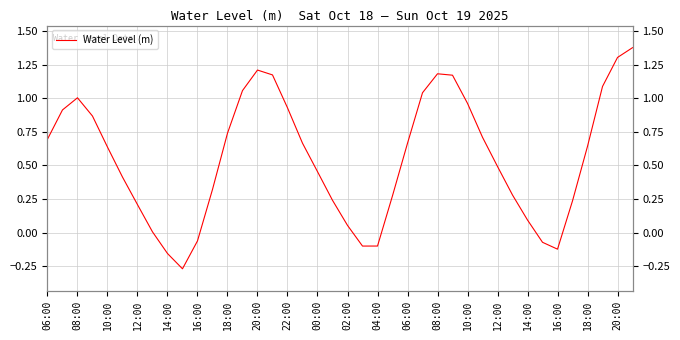

How many values are below zero?

7